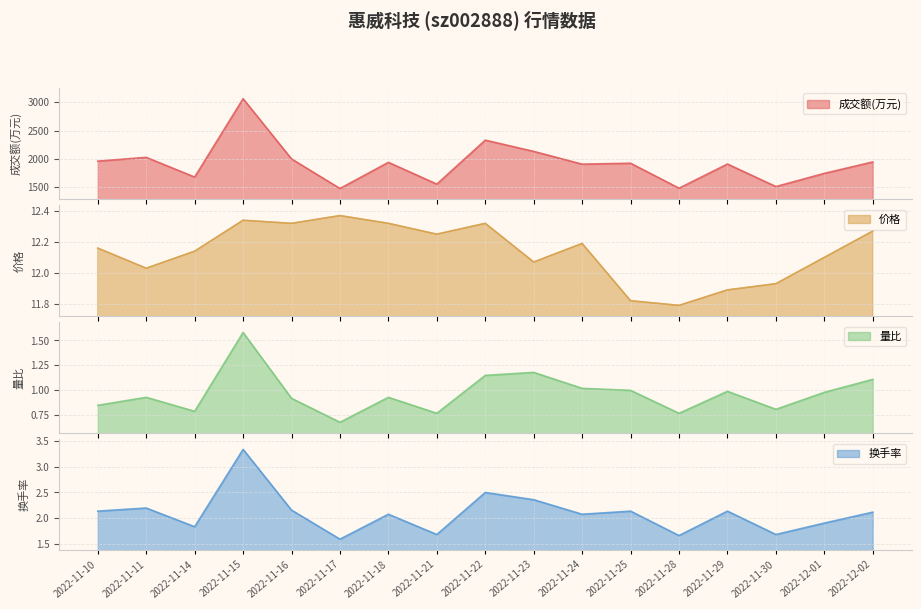

True or false: 换手率 and 价格 intersect in this chart.

False